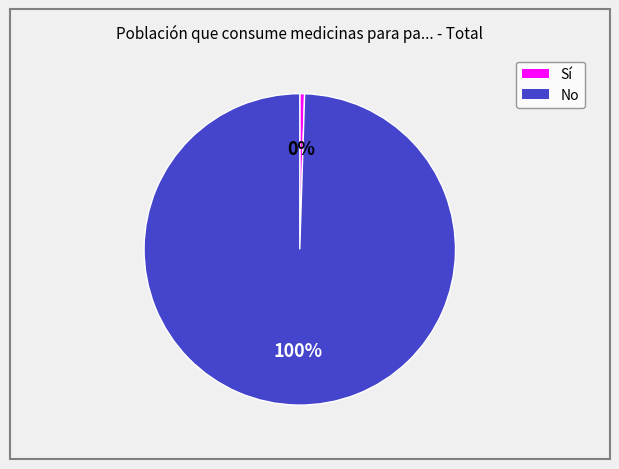

Combined, do Sí and No account for over 50%?

Yes